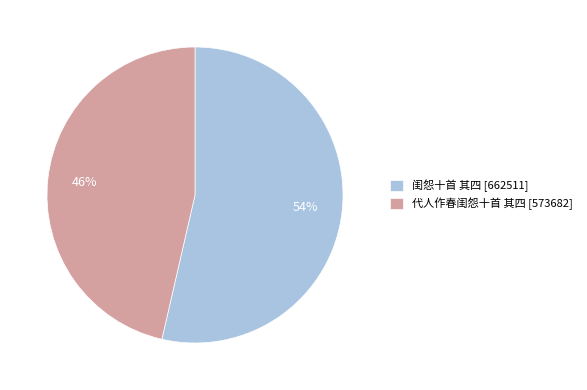

To the nearest percent, what percentage of the pie is 代人作春闺怨十首 其四?

46%